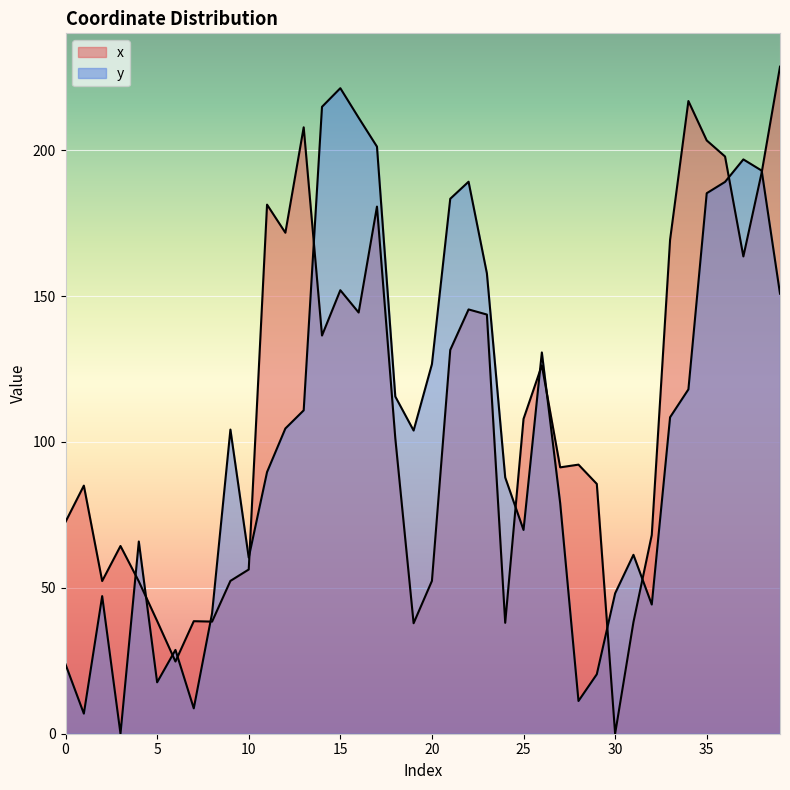

Which series has the largest range (max minus min)?

x